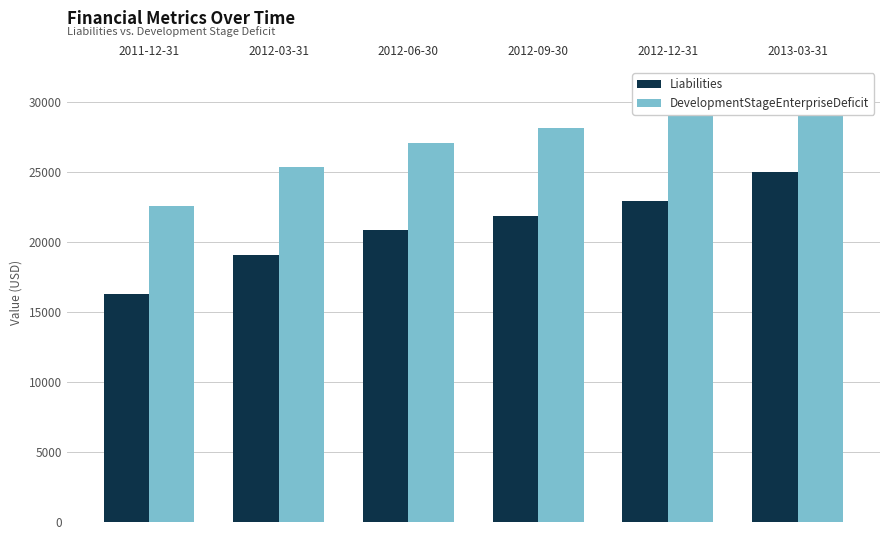

Rank the categories by Liabilities value from highest to lowest.

2013-03-31, 2012-12-31, 2012-09-30, 2012-06-30, 2012-03-31, 2011-12-31